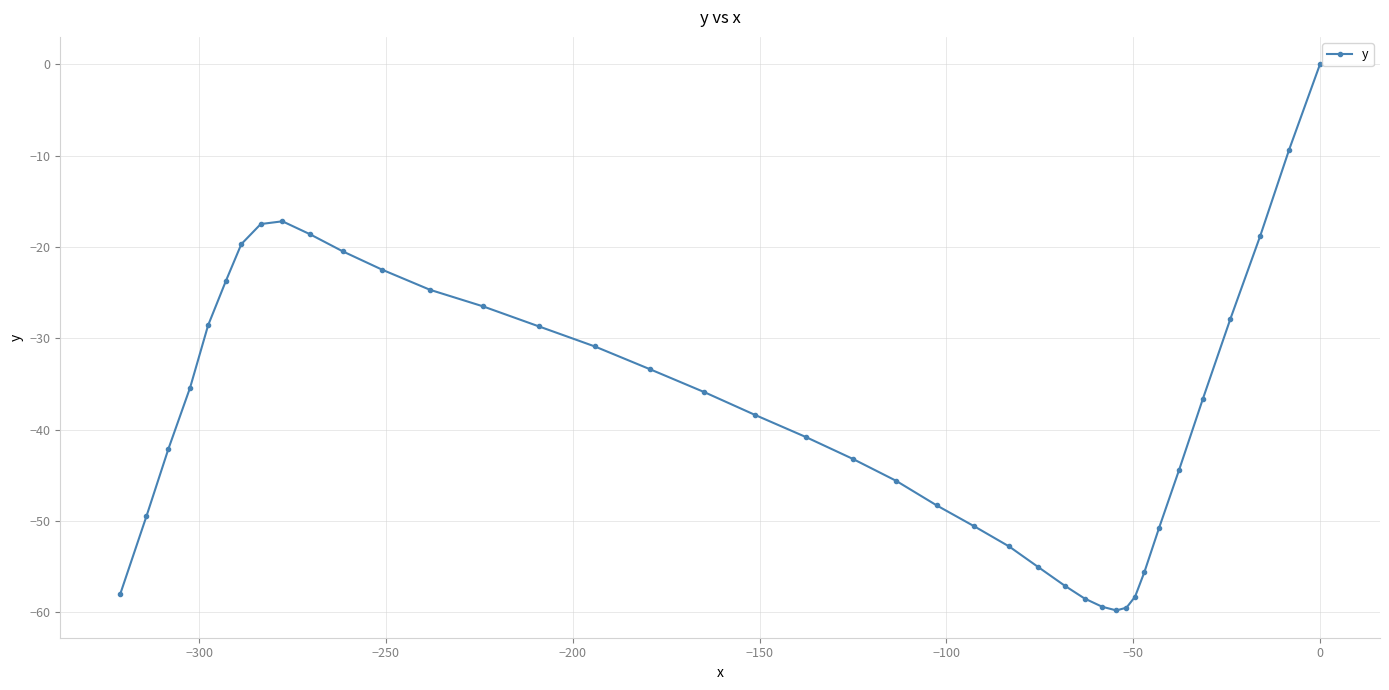

How many negative values are there?

39